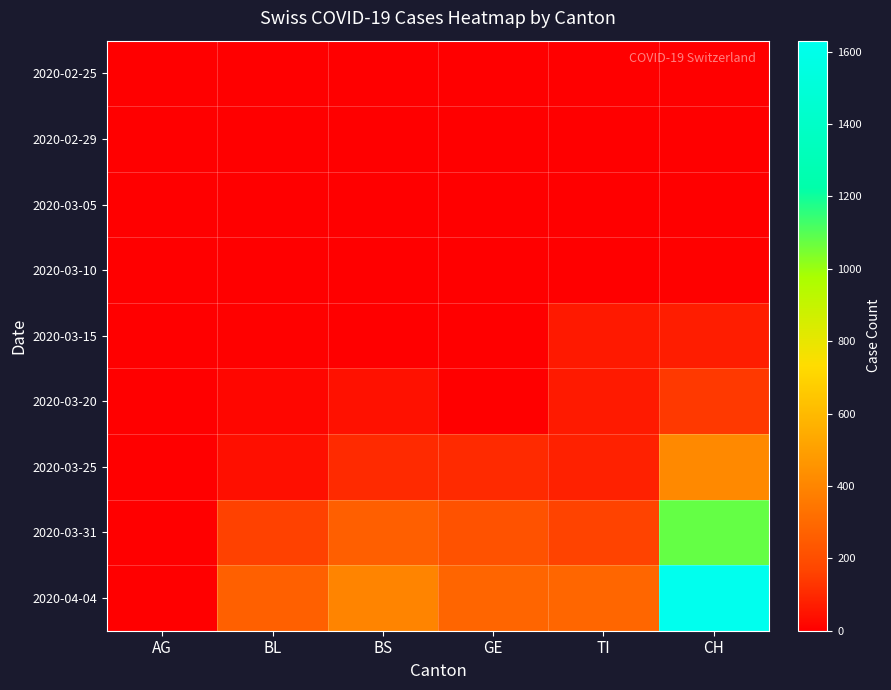

List the series in order of their peak value, lowest first.

2020-02-25, 2020-02-29, 2020-03-05, 2020-03-10, 2020-03-15, 2020-03-20, 2020-03-25, 2020-03-31, 2020-04-04